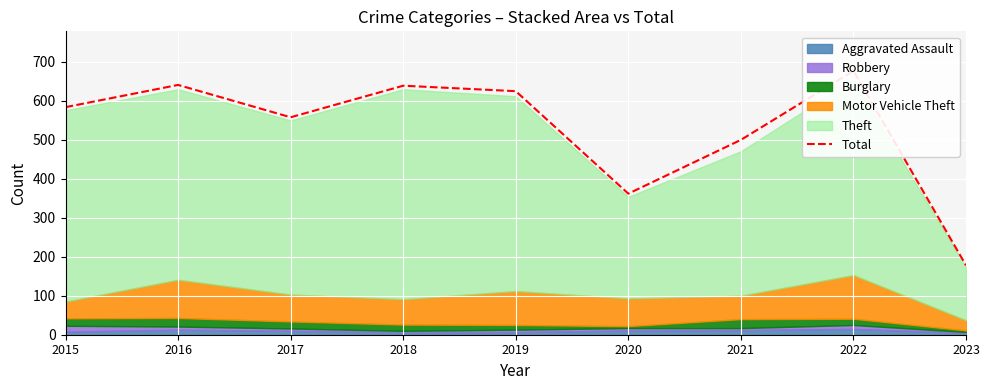

Reading right to left, transcribe all the data shown in this chart.

178	677	500	362	625	639	558	641	584